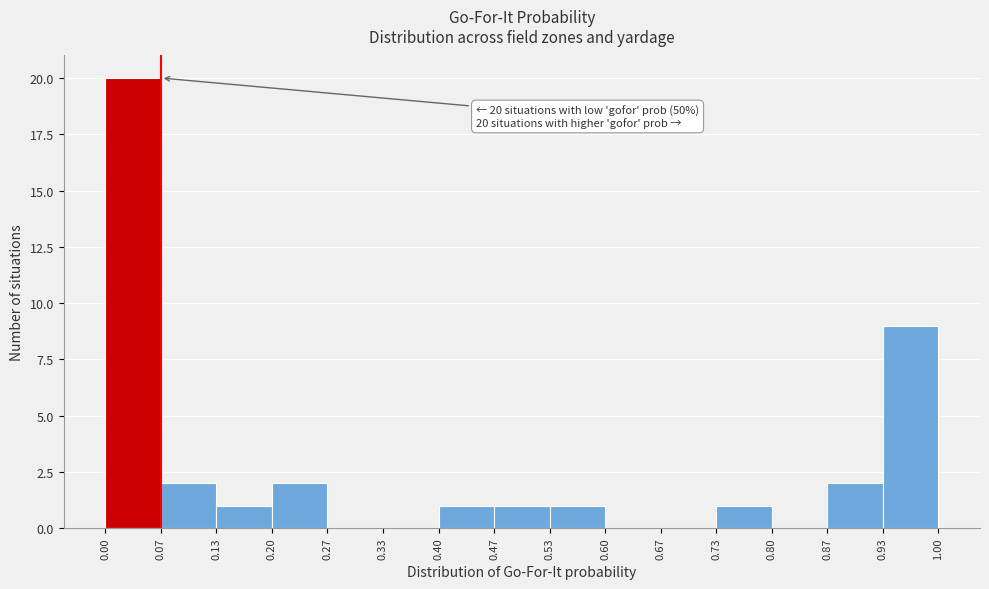

Which range on the x-axis has the tallest bar?

0.00 to 0.07